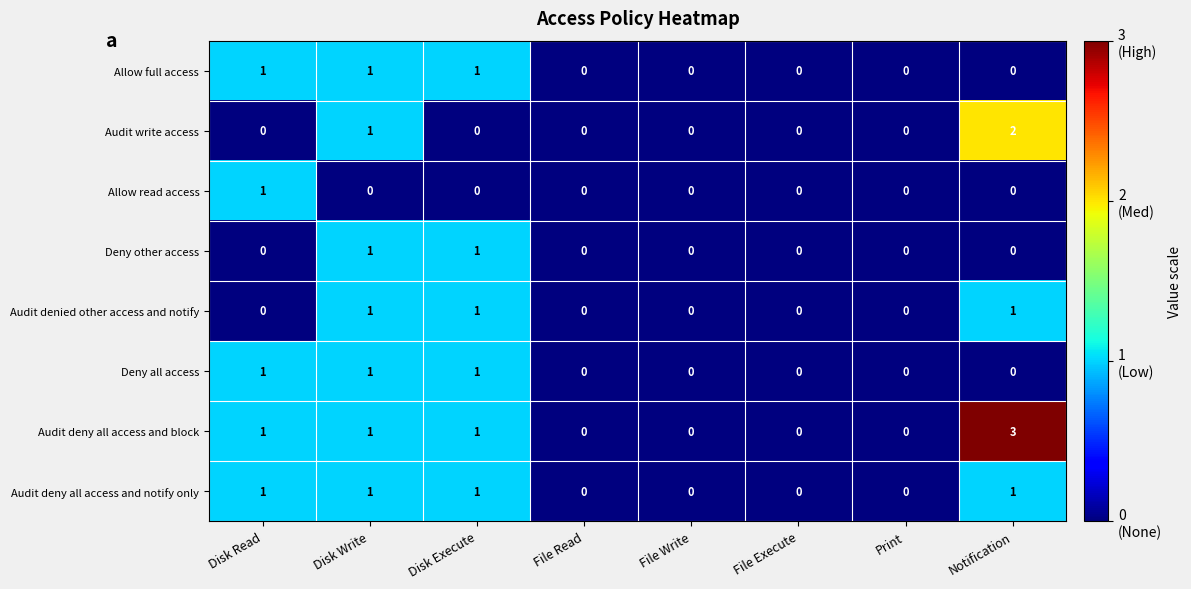

Count the Audit deny all access and notify only values in the range 0 to 1.

8